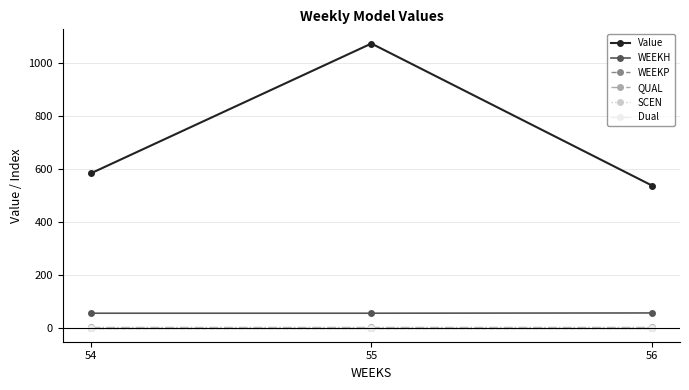

Is it true that Value equals 636.5 at 55?

False